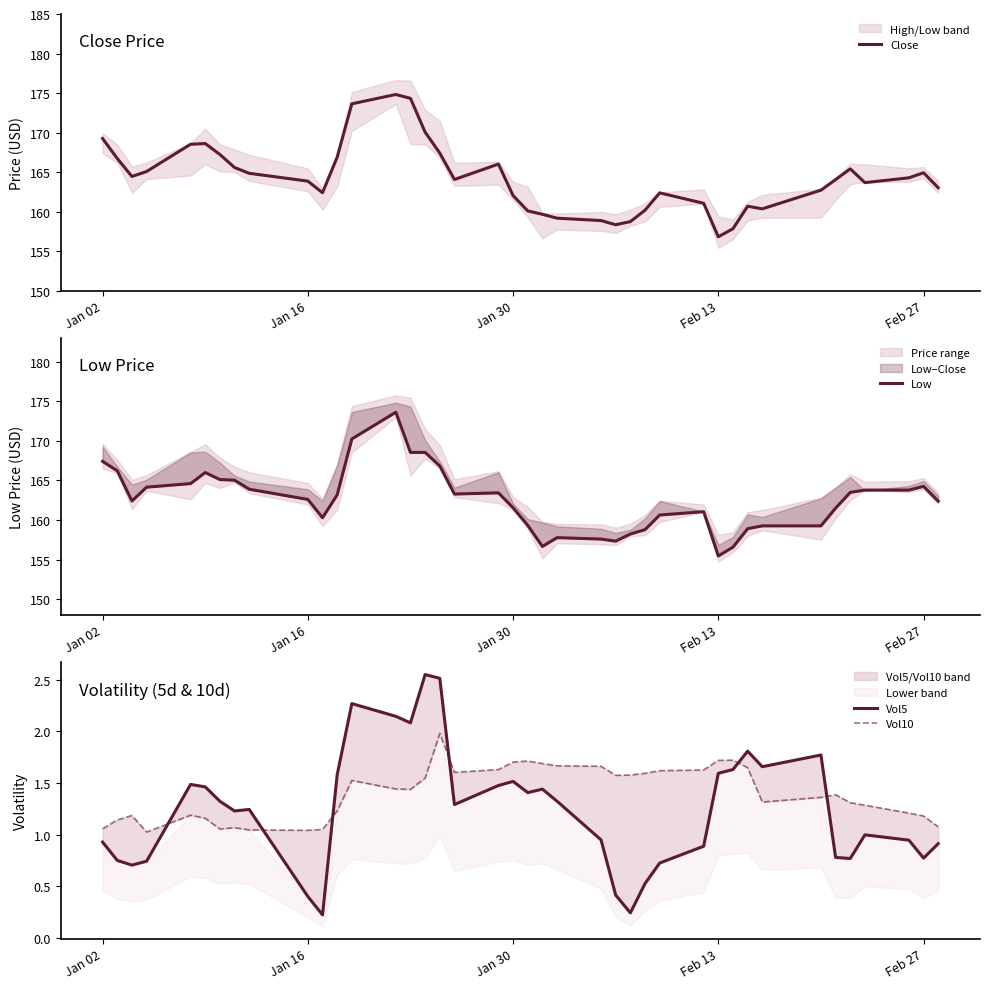

What is the lowest value of the Vol10 series?

1.0